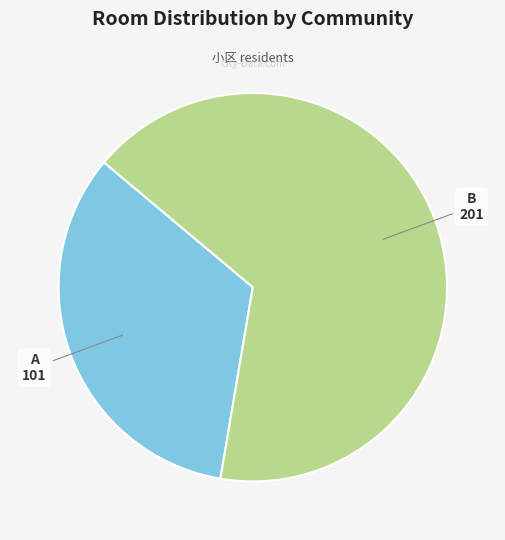

Does B account for over 50% of the chart?

Yes